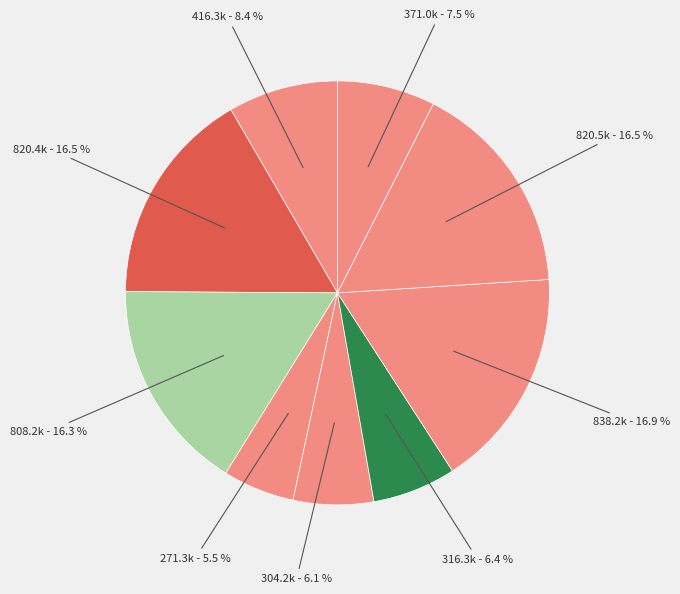

To the nearest percent, what is the average slice percentage?

11%